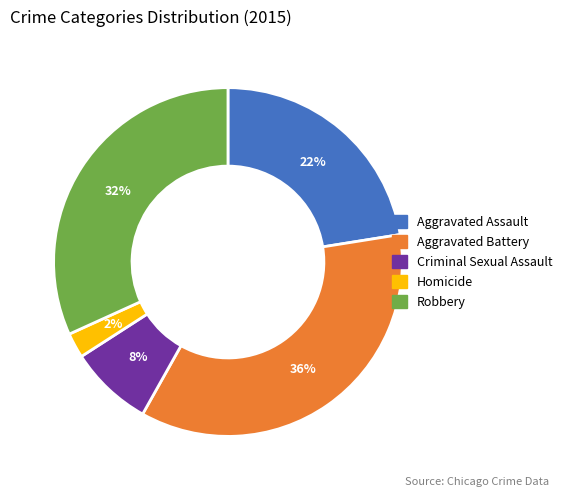

To the nearest percent, what is the average slice percentage?

20%